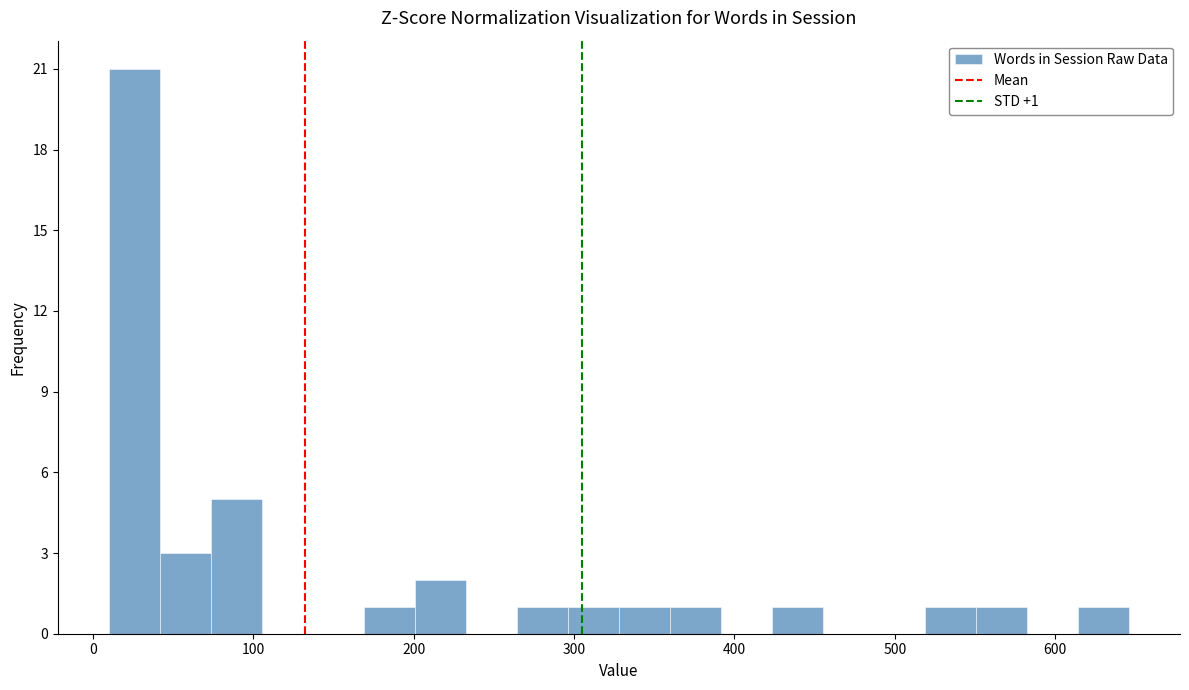

Read against the x-axis, roughly where is the centre of the tallest bar?

30